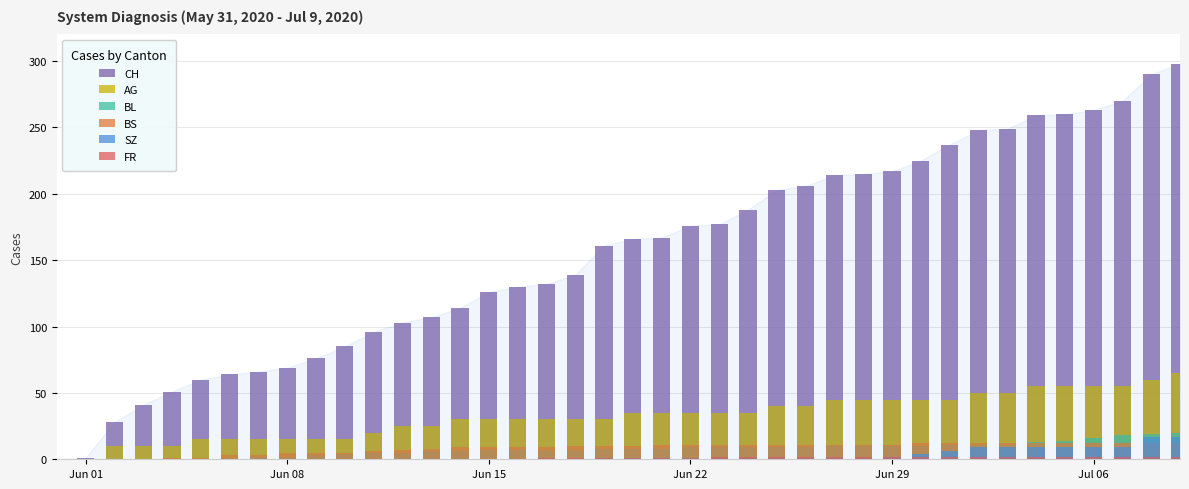

Reading left to right, transcribe all the data shown in this chart.

CH: 0	1	28	41	51	60	64	66	69	76	85	96	103	107	114	126	130	132	139	161	166	167	176	177	188	203	206	214	215	217	225	237	248	249	259	260	263	270	290	298
AG: 0	0	10	10	10	15	15	15	15	15	15	20	25	25	30	30	30	30	30	30	35	35	35	35	35	40	40	45	45	45	45	45	50	50	55	55	55	55	60	65
BL: 0	0	0	0	0	0	1	2	2	3	4	5	5	6	6	7	7	7	7	8	8	8	9	9	9	9	9	10	10	10	10	11	11	11	13	14	16	18	19	20
BS: 0	0	0	0	1	1	3	3	5	5	5	6	7	8	9	9	9	9	10	10	10	11	11	11	11	11	11	11	11	11	12	12	12	12	12	12	12	12	12	12
SZ: 0	0	0	0	0	0	0	0	0	0	0	0	0	0	0	0	0	0	0	1	1	1	1	1	1	1	1	1	1	2	4	6	9	9	9	9	9	9	17	17
FR: 0	0	0	0	0	0	0	0	0	0	0	0	0	0	0	0	0	1	1	1	1	1	1	2	2	2	2	2	2	2	2	2	2	2	2	2	2	2	2	2